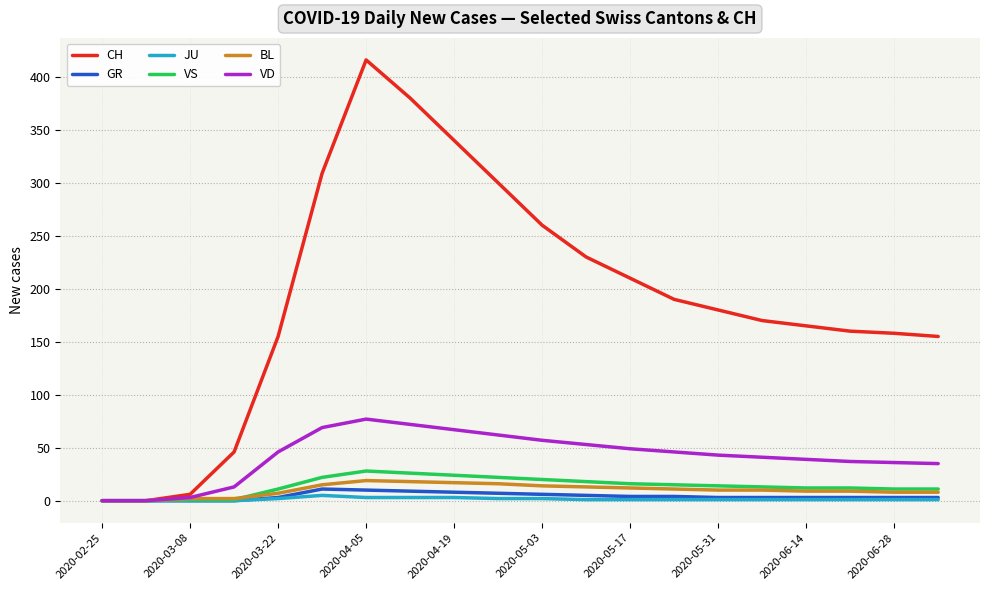

Which series has the largest total across all categories?

CH